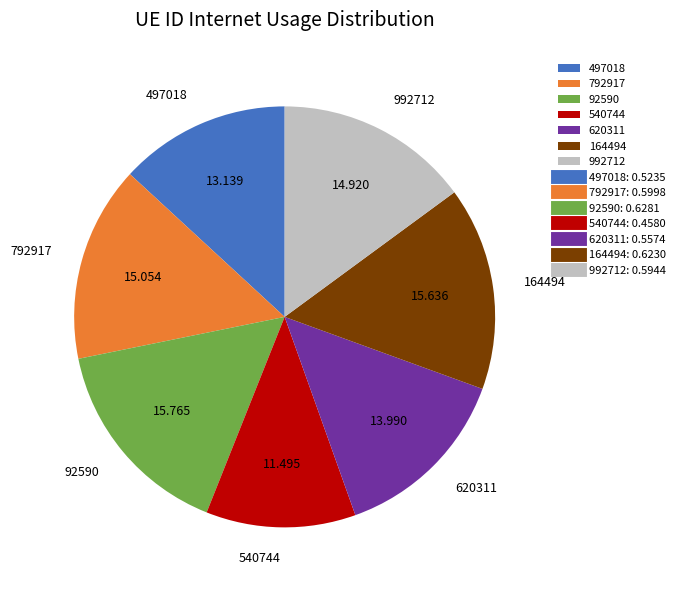

Is the sum of 164494 and 620311 greater than half?

No